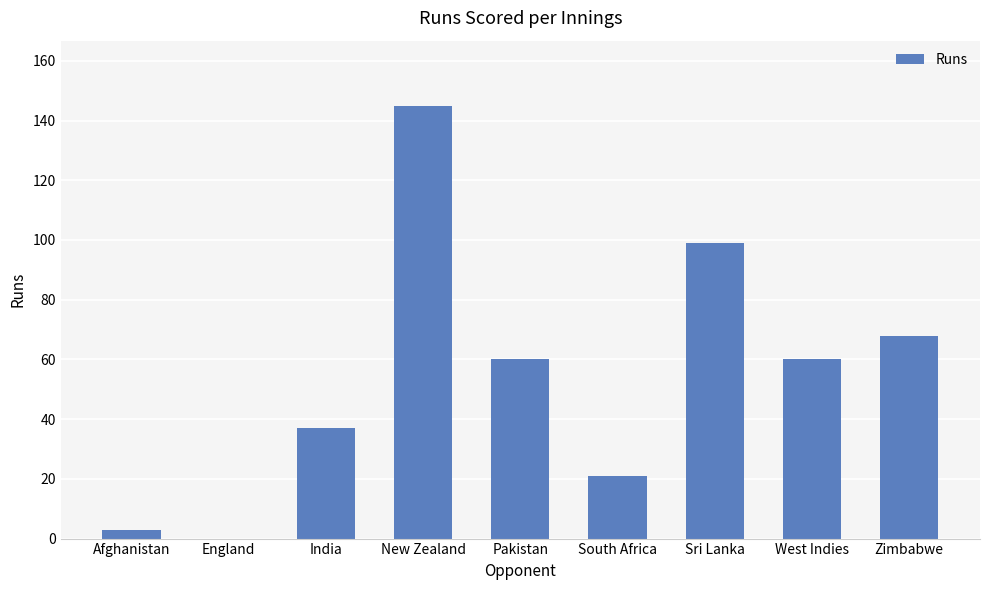

The value at India is 12. True or false?

False